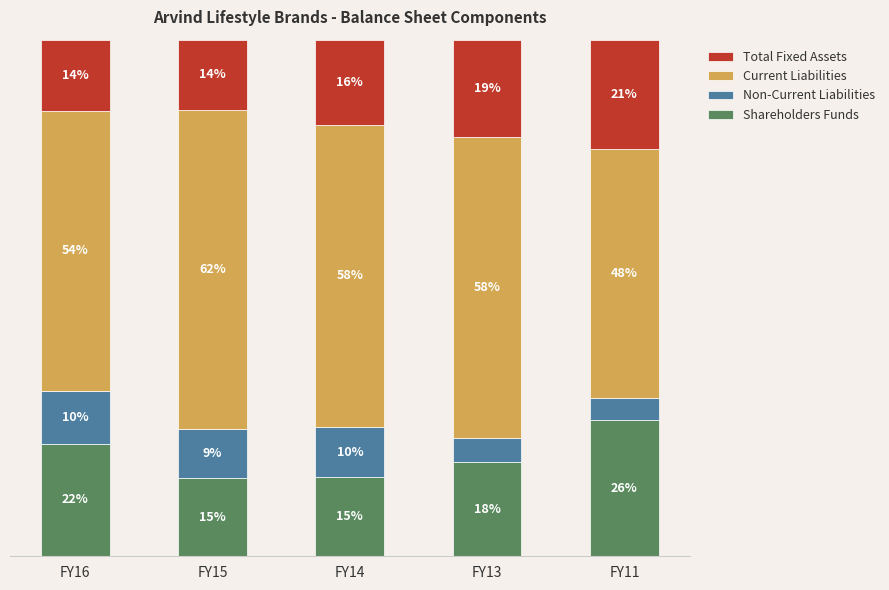

What are all the series names shown in the legend?

Total Fixed Assets, Current Liabilities, Non-Current Liabilities, Shareholders Funds